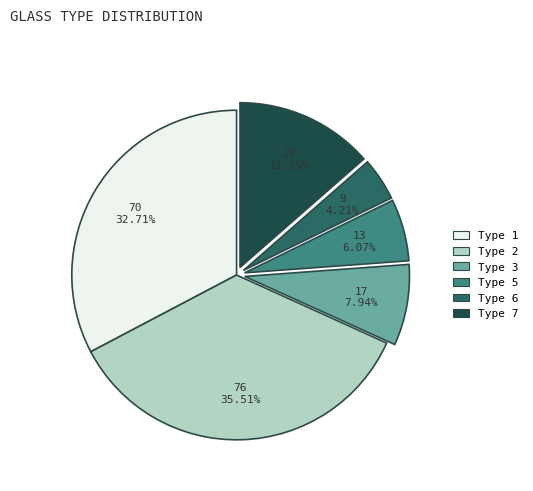

To the nearest percent, what is the difference between the largest and smallest slice percentages?

31%